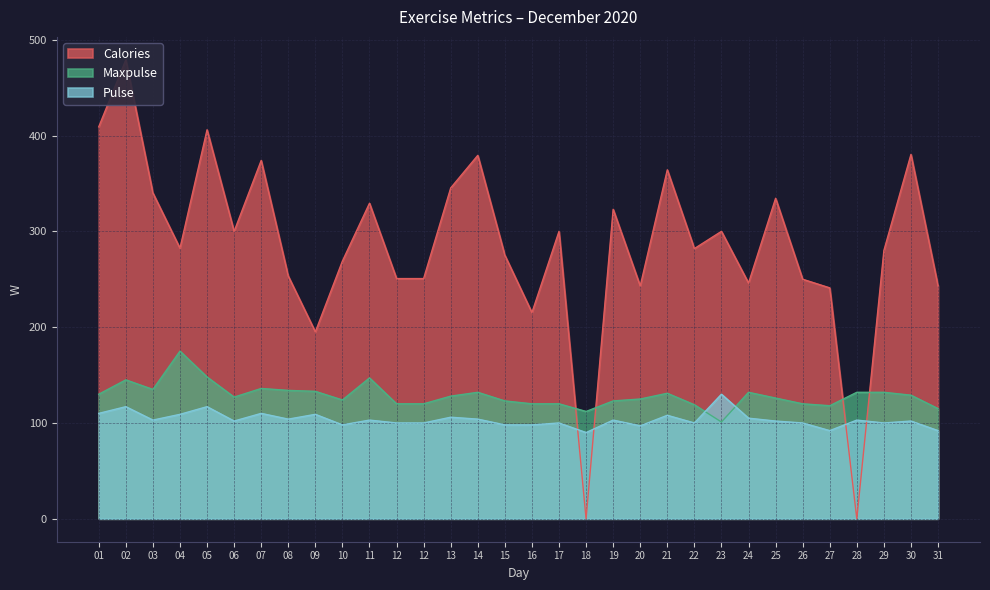

What is the maximum value shown in the chart?

479.0